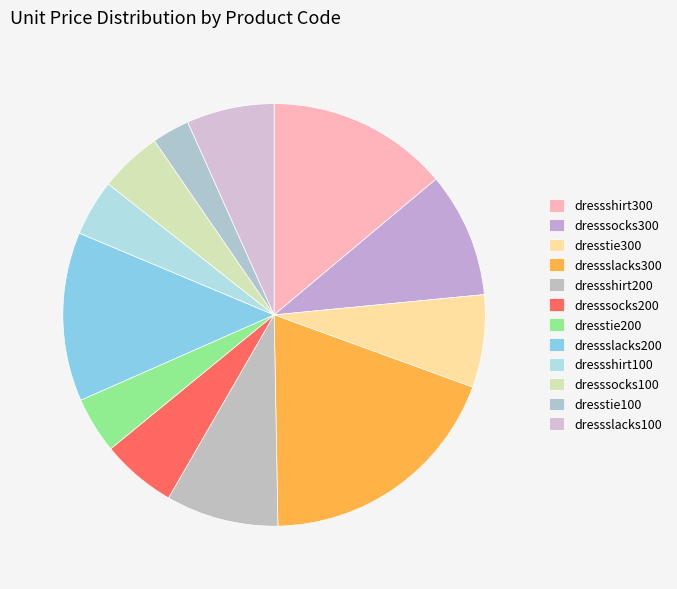

To the nearest percent, what is the average slice percentage?

8%